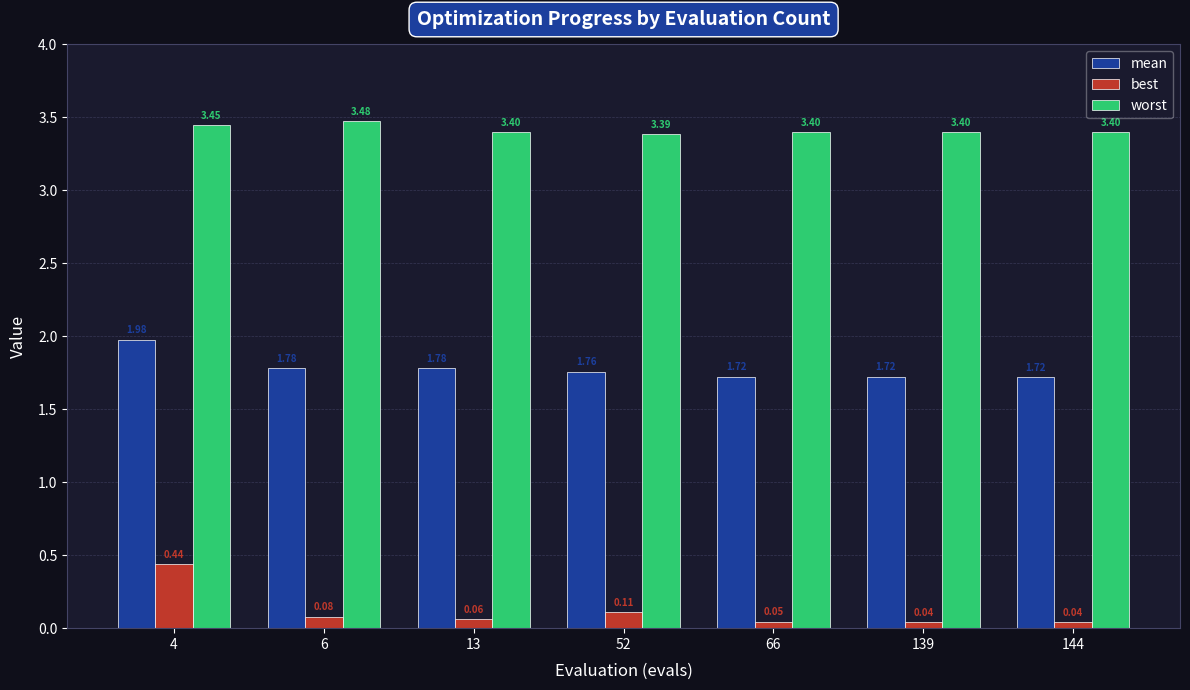

What is the value of the worst bar at the 7th from the left?

3.4